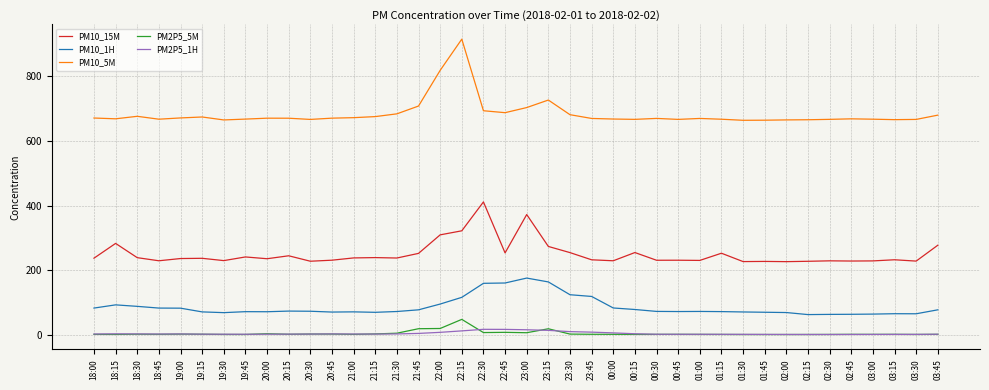

Which series has the largest total across all categories?

PM10_5M